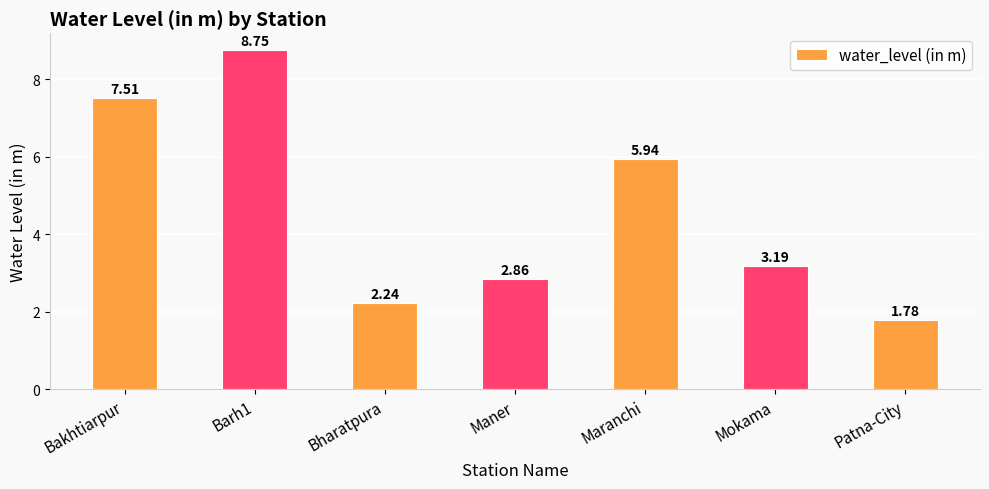

At which category does the chart reach its minimum across all series?

Patna-City